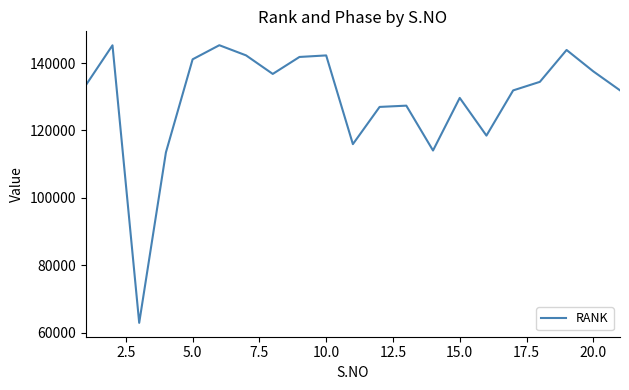

What is the smallest value displayed?

62895